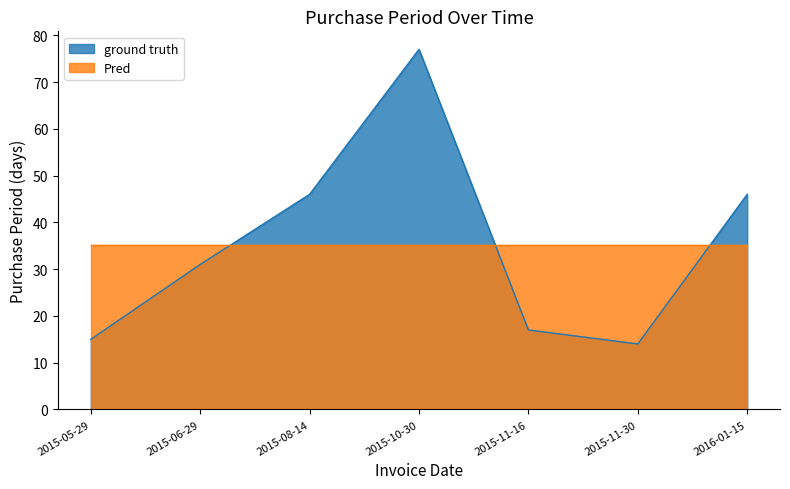

What is the label of the 5th point from the right?

2015-08-14